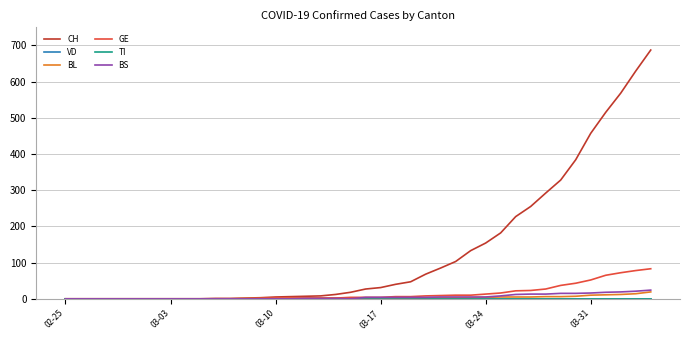

Is this an area chart (filled region under the line)?

No